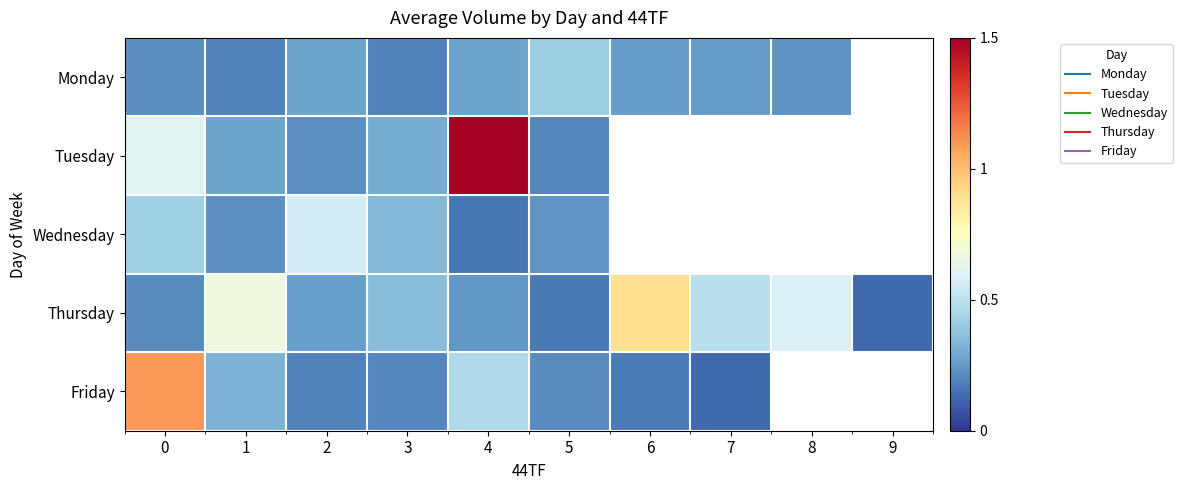

Where is Tuesday nearest to the value 0?

5